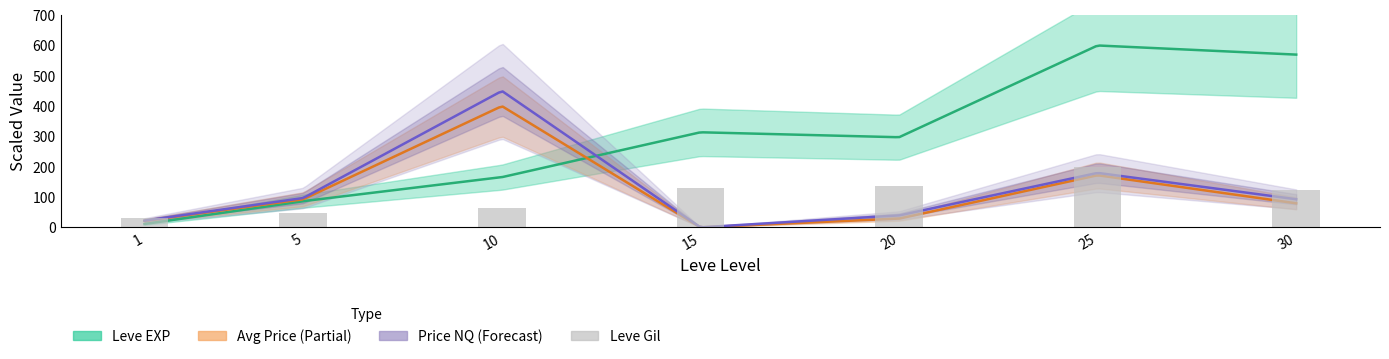

Where is the data nearest to the value 115?

30